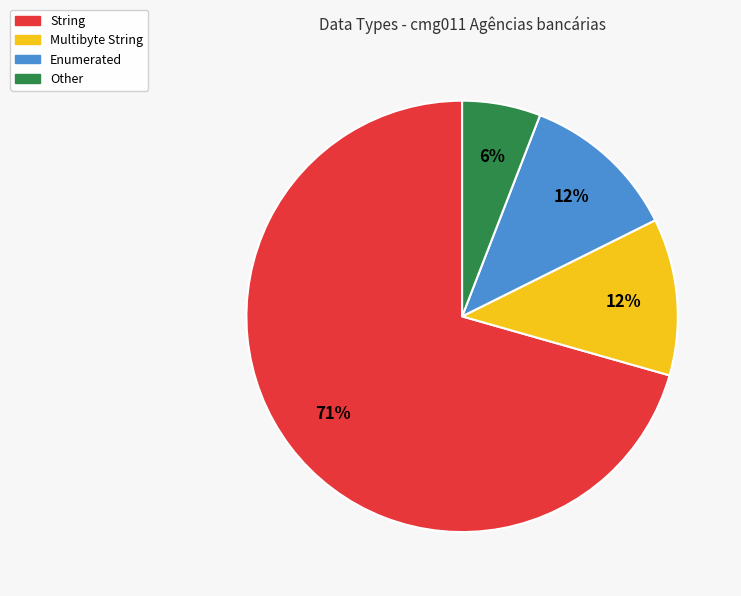

To the nearest percent, what portion does Enumerated represent?

12%